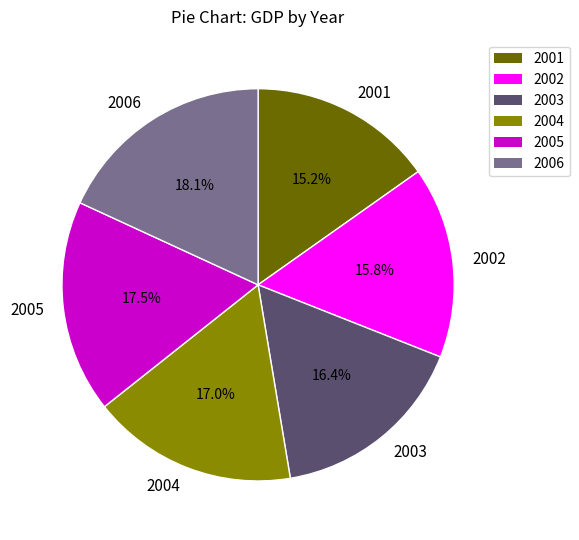

How many segments does this pie chart have?

6